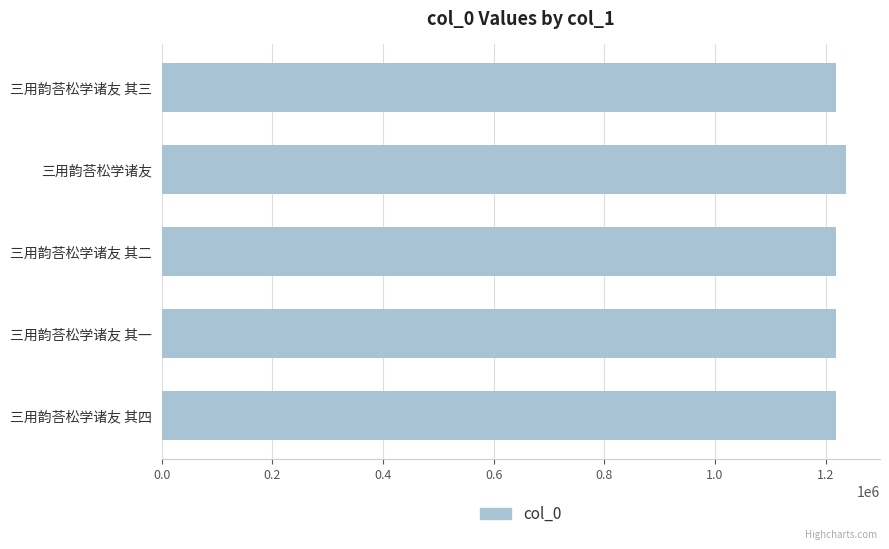

What is the difference between the maximum and minimum values?

18558